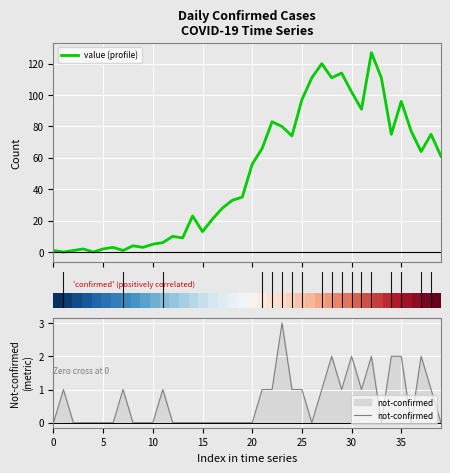

The value of not-confirmed at 35 is 3. True or false?

False